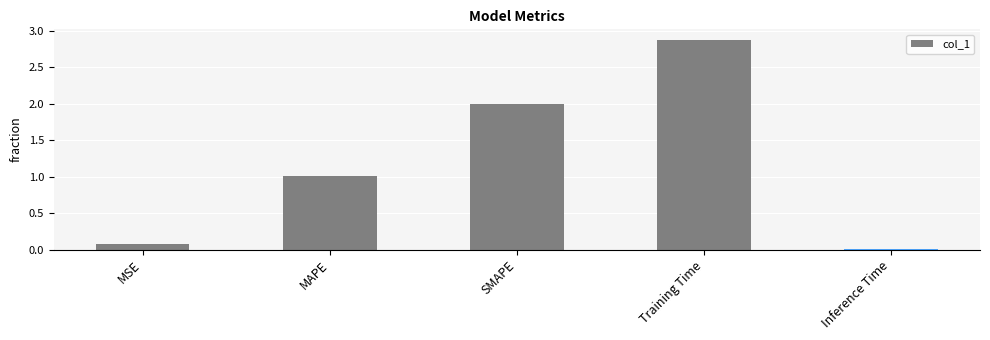

The value at MAPE is 1.0. True or false?

True